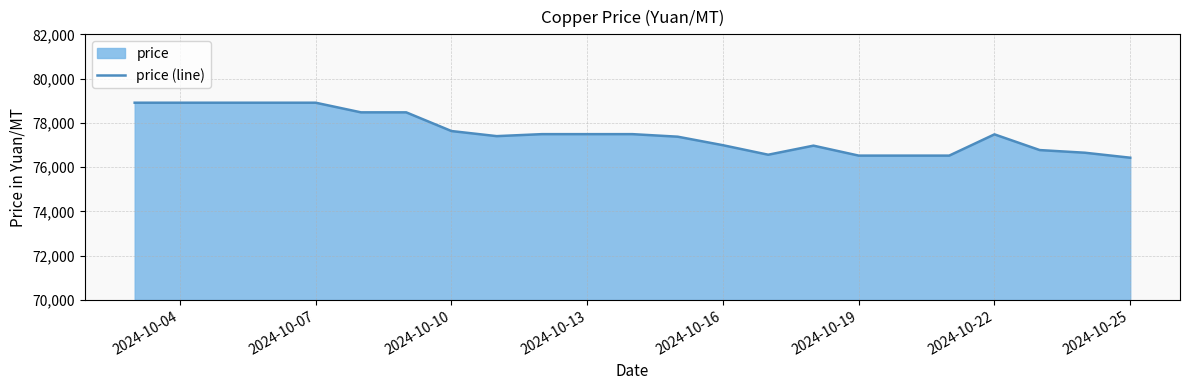

Approximately how many times larger is the value at 2024-10-10 compared to 2024-10-25?

1.0